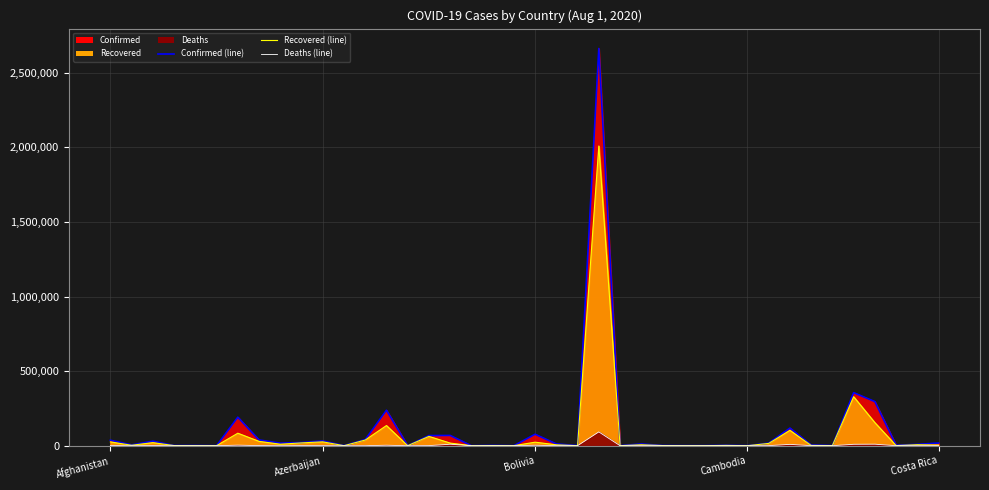

How many lines are shown in the chart?

3